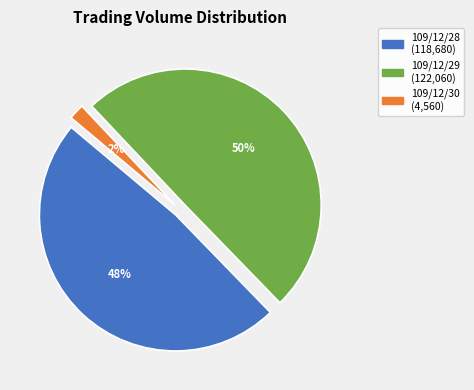

What percentage is the 109/12/30 slice, to the nearest percent?

2%